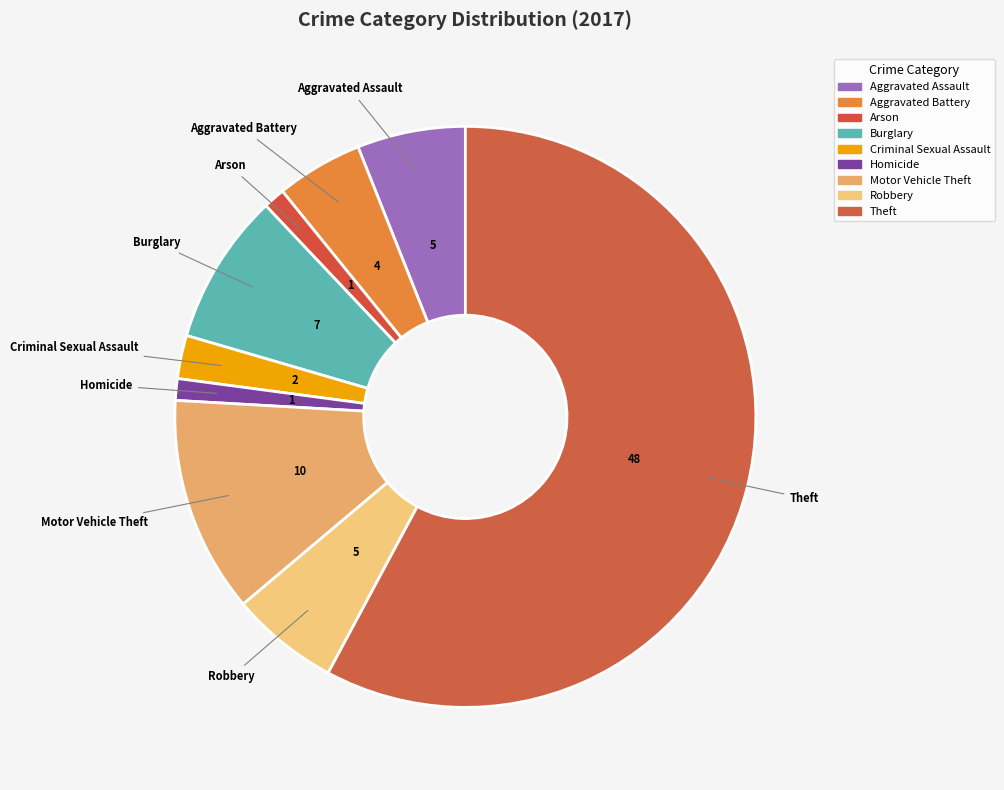

To the nearest percent, what percentage of the pie is Motor Vehicle Theft?

12%